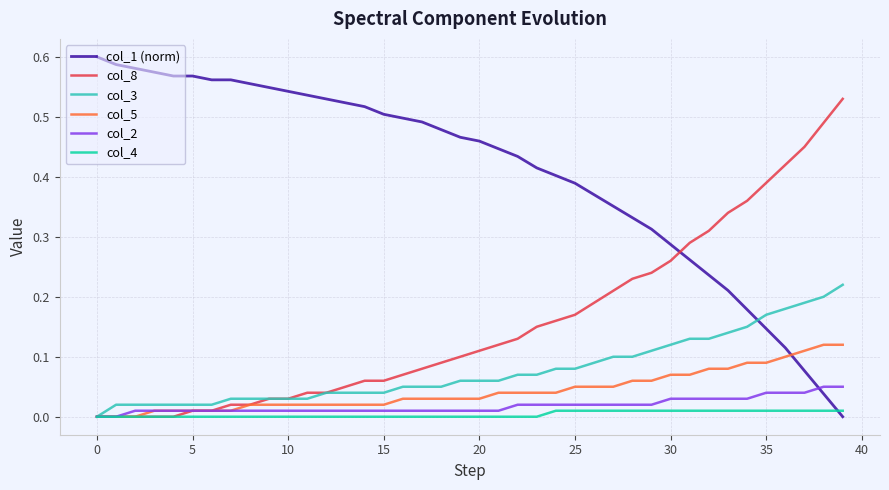

Rank the series by their maximum value, from highest to lowest.

col_1 (norm), col_8, col_3, col_5, col_2, col_4